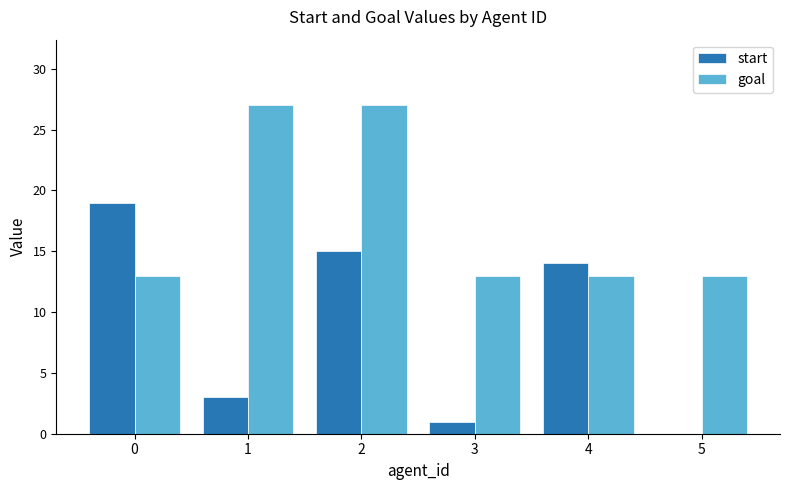

What is the total value across all series at 4?

27